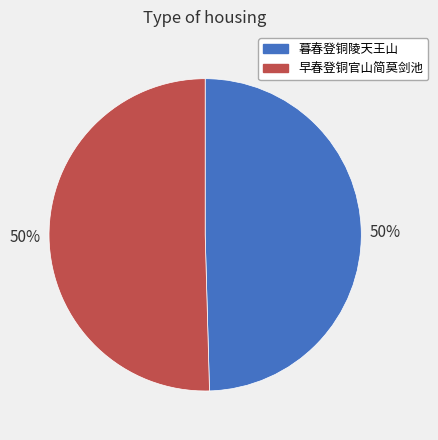

What percentage is the 暮春登铜陵天王山 slice, to the nearest percent?

50%